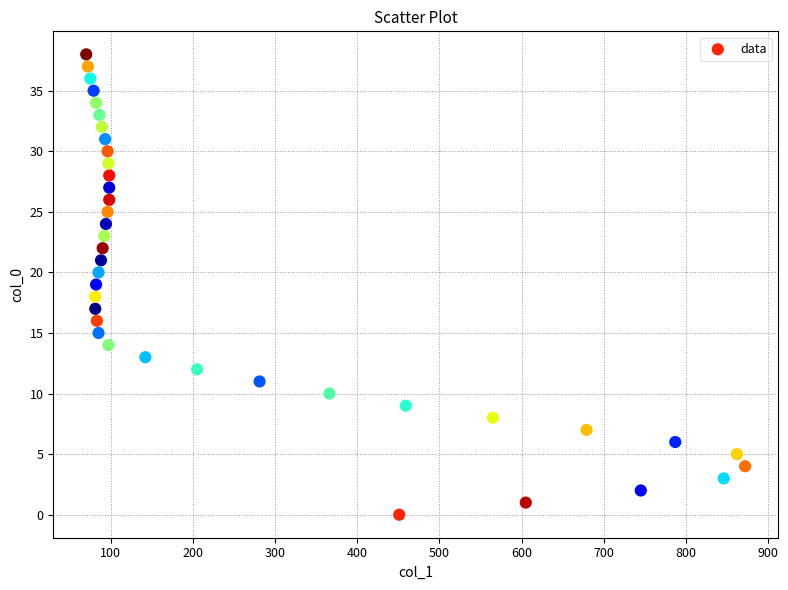

What is the range of X values (max minus min)?

802